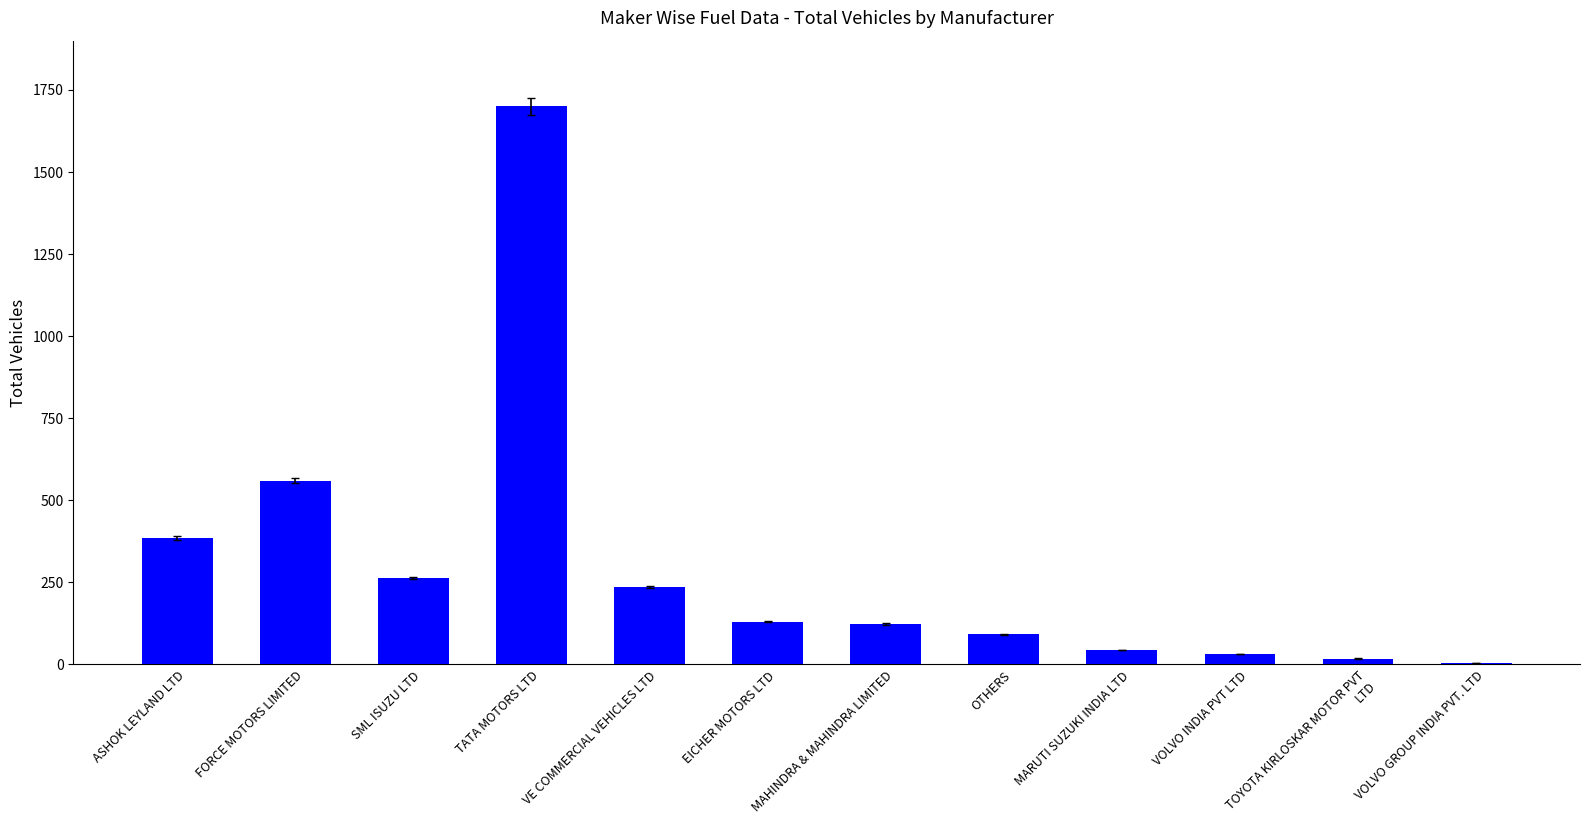

What is the difference between the values at TOYOTA KIRLOSKAR MOTOR PVT LTD and FORCE MOTORS LIMITED?

542